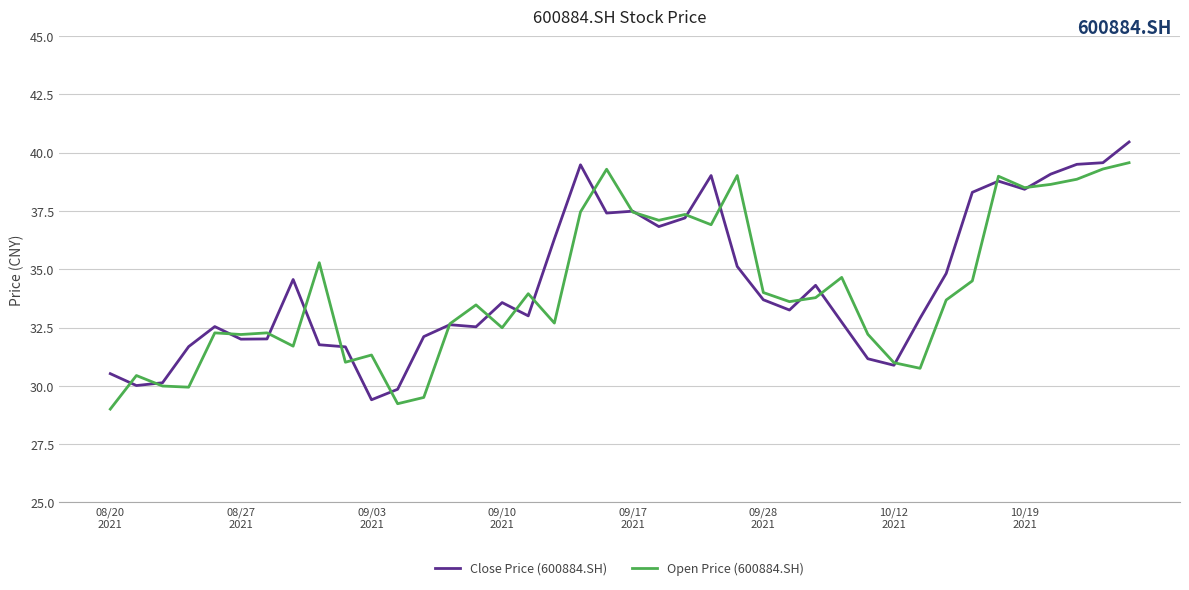

Rank the series by their maximum value, from highest to lowest.

Close Price (600884.SH), Open Price (600884.SH)